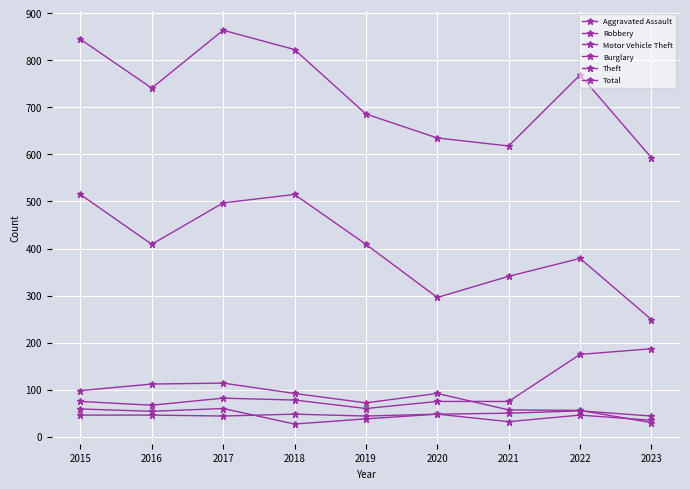

Which has a higher value, 2015 or 2018?

2018